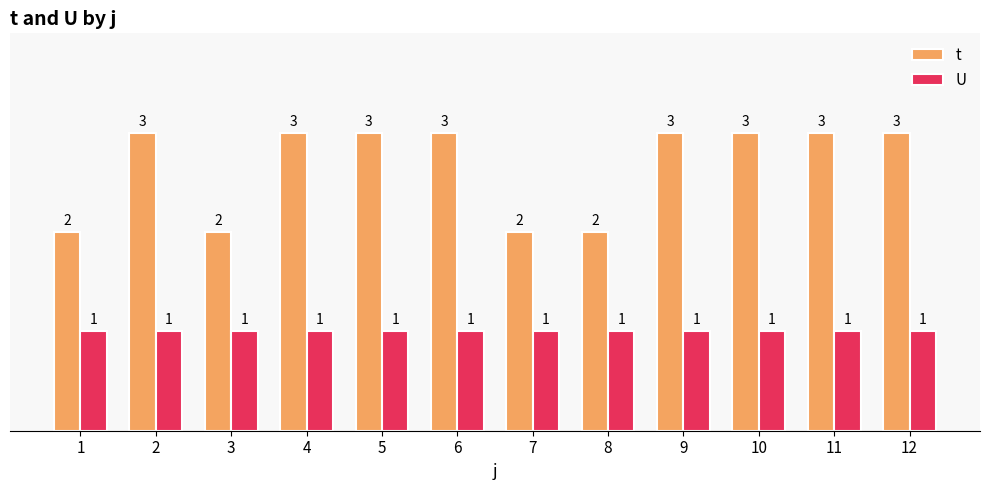

What is the value of the t bar at the 5th from the left?

3